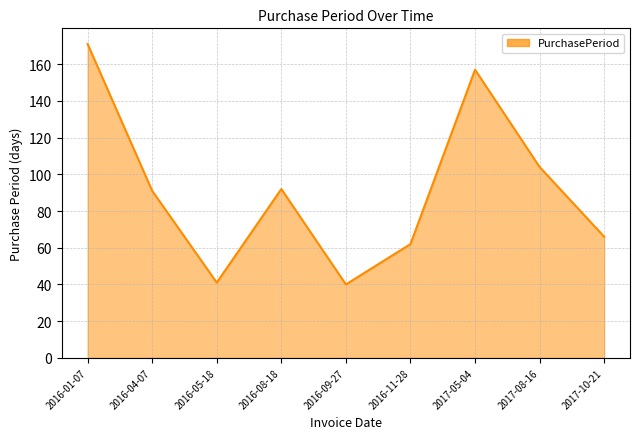

How many values are below 91?

4